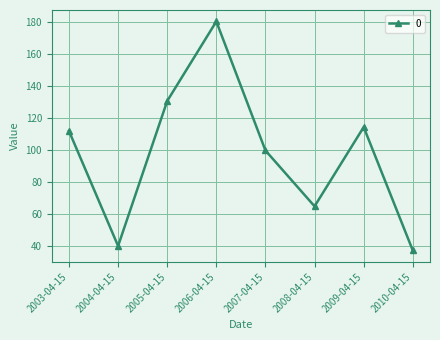

What is the label of the 1st point from the right?

2010-04-15